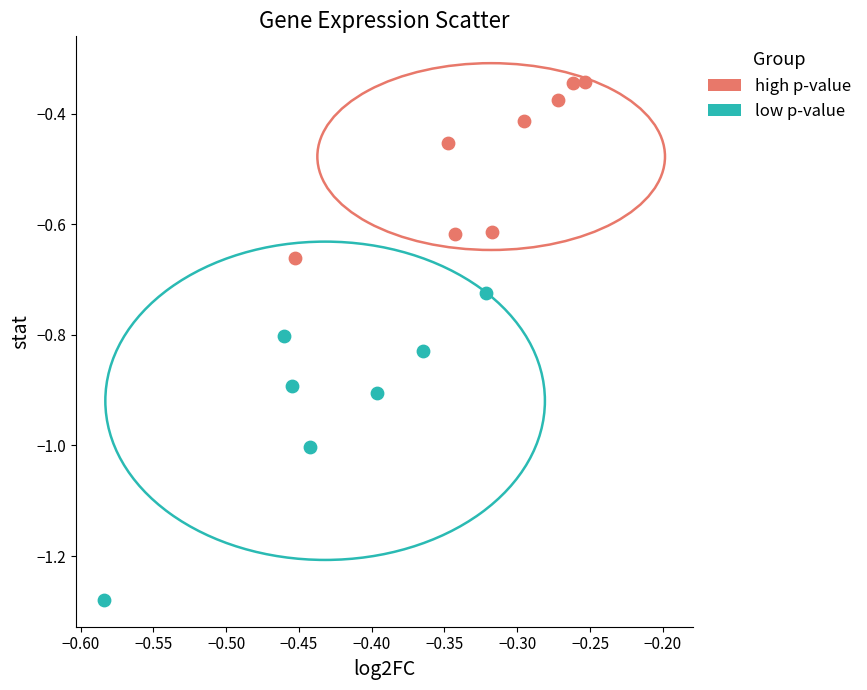

Which series has the widest spread of Y values?

low p-value